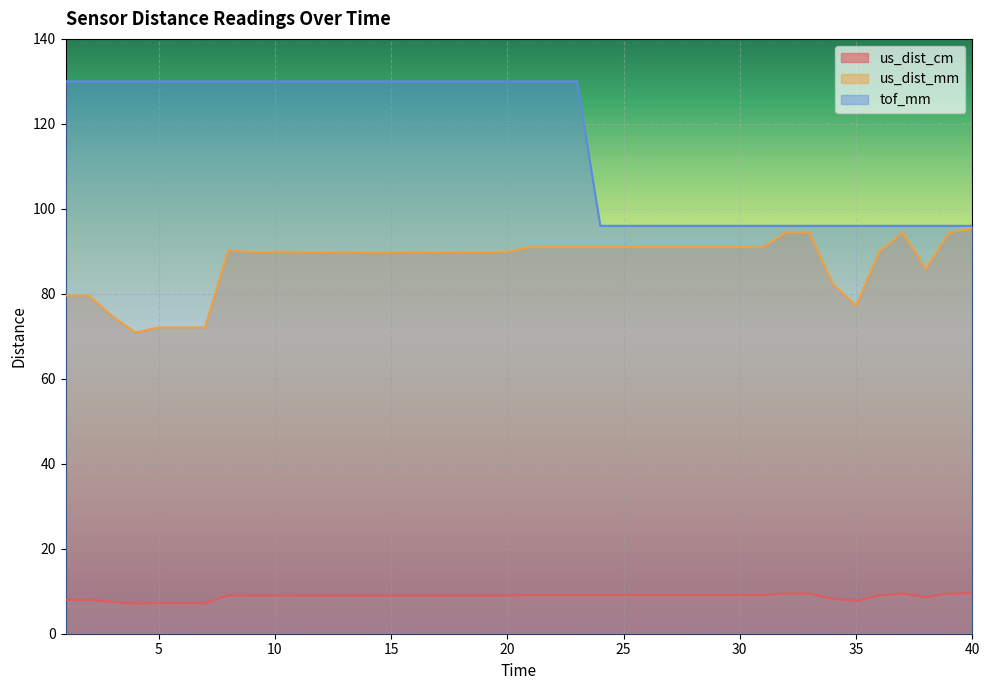

Read the us_dist_cm value at 34.

8.2